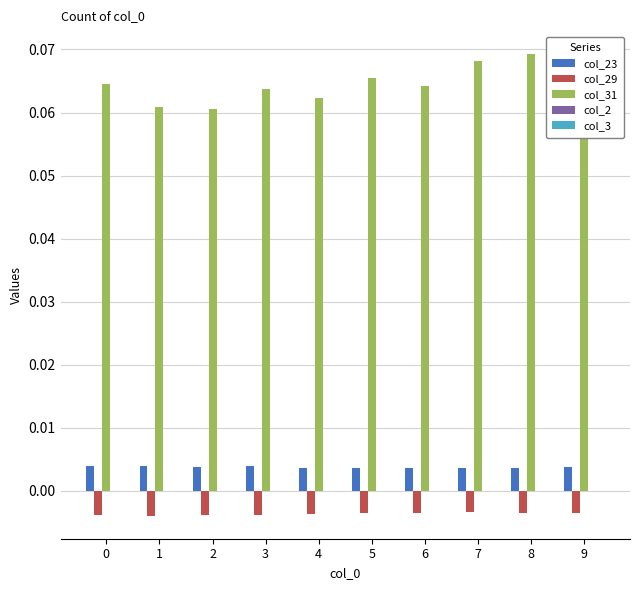

At how many categories does at least one series exceed 0?

10